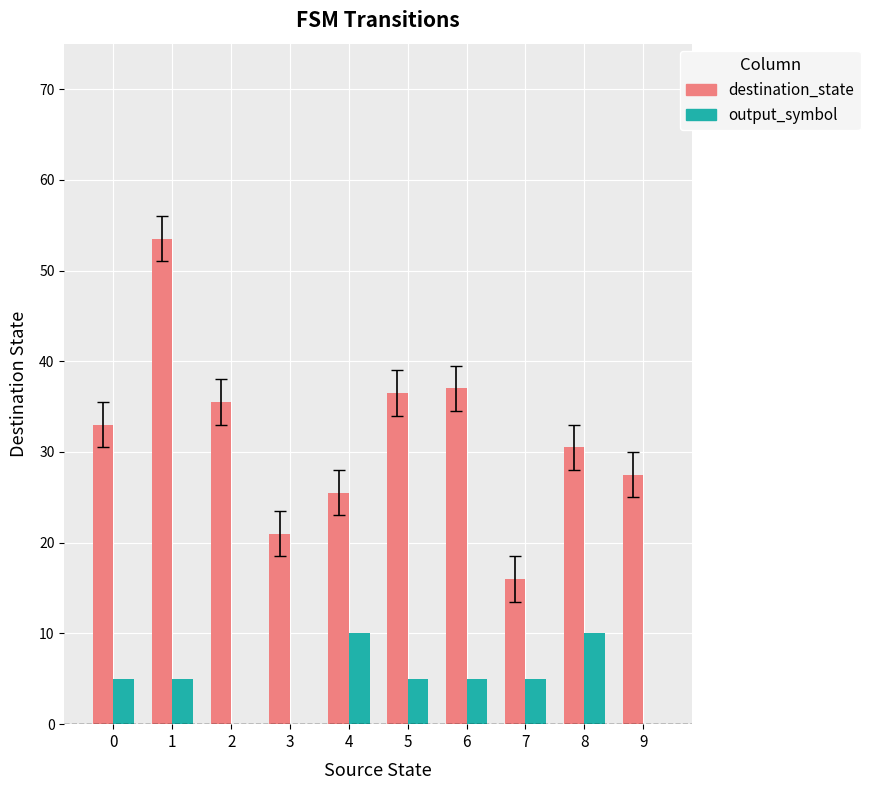

Is the value of output_symbol at 5 greater than the value of destination_state at 0?

No